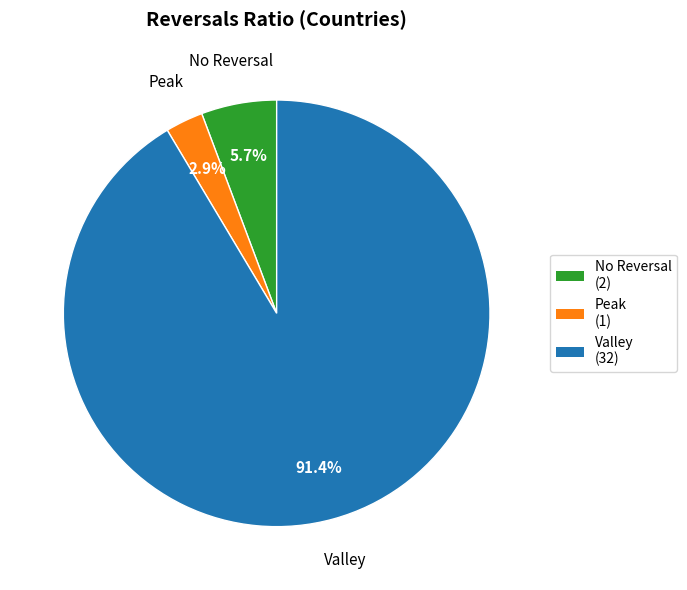

Is there a majority slice in this chart?

Yes